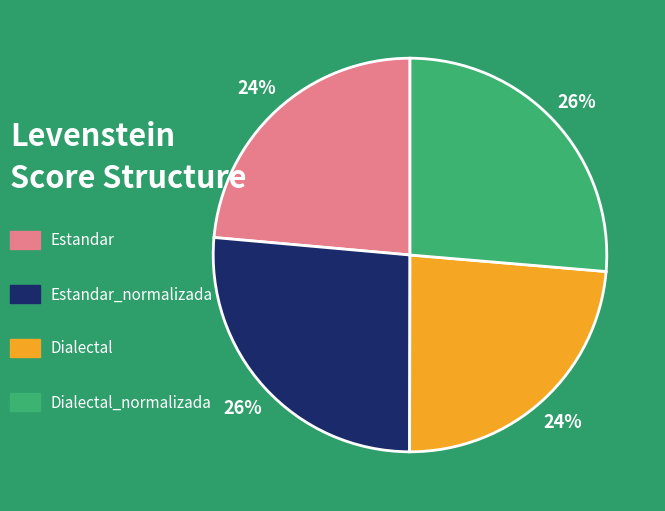

Does any single category account for the majority?

No